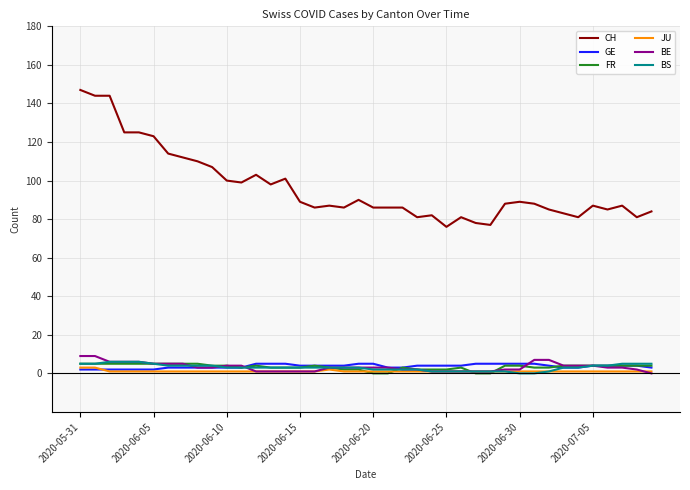

Which series has the largest total across all categories?

CH